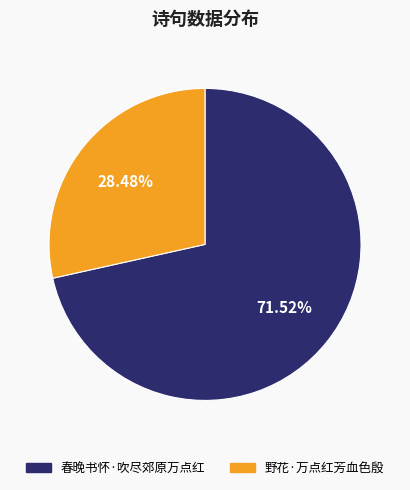

To the nearest percent, what is the difference between the largest and smallest slice percentages?

43%